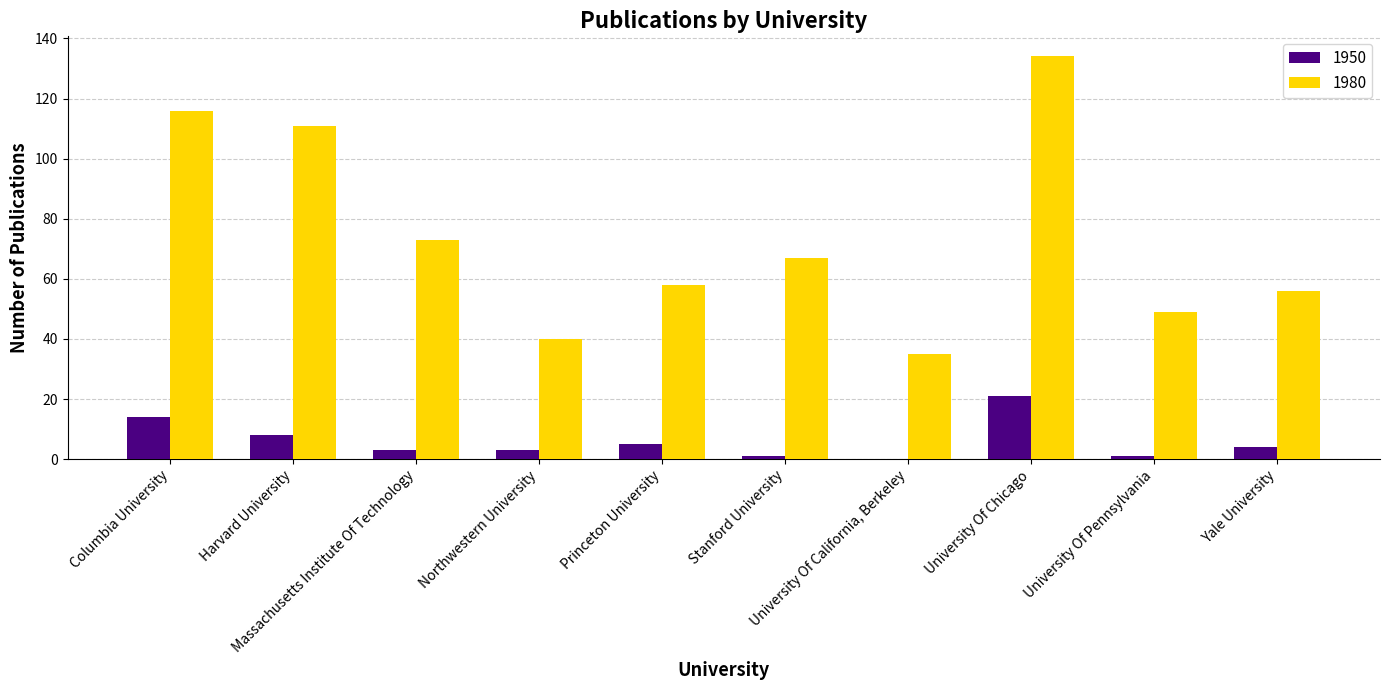

Count the number of categories in the chart.

10